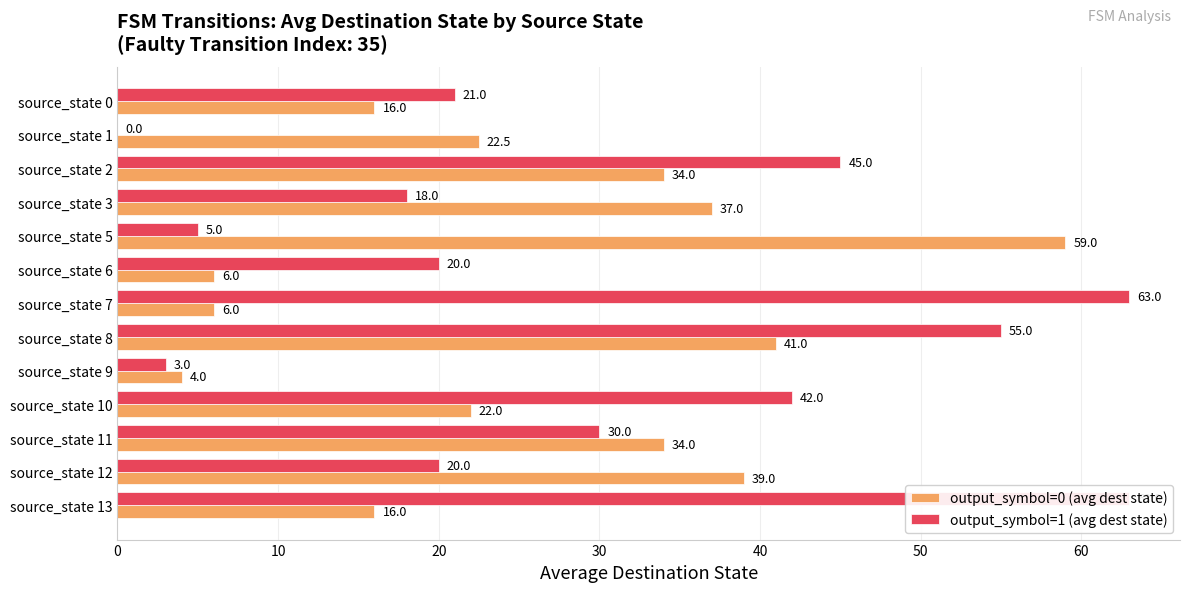

At how many categories does at least one series exceed 38?

7